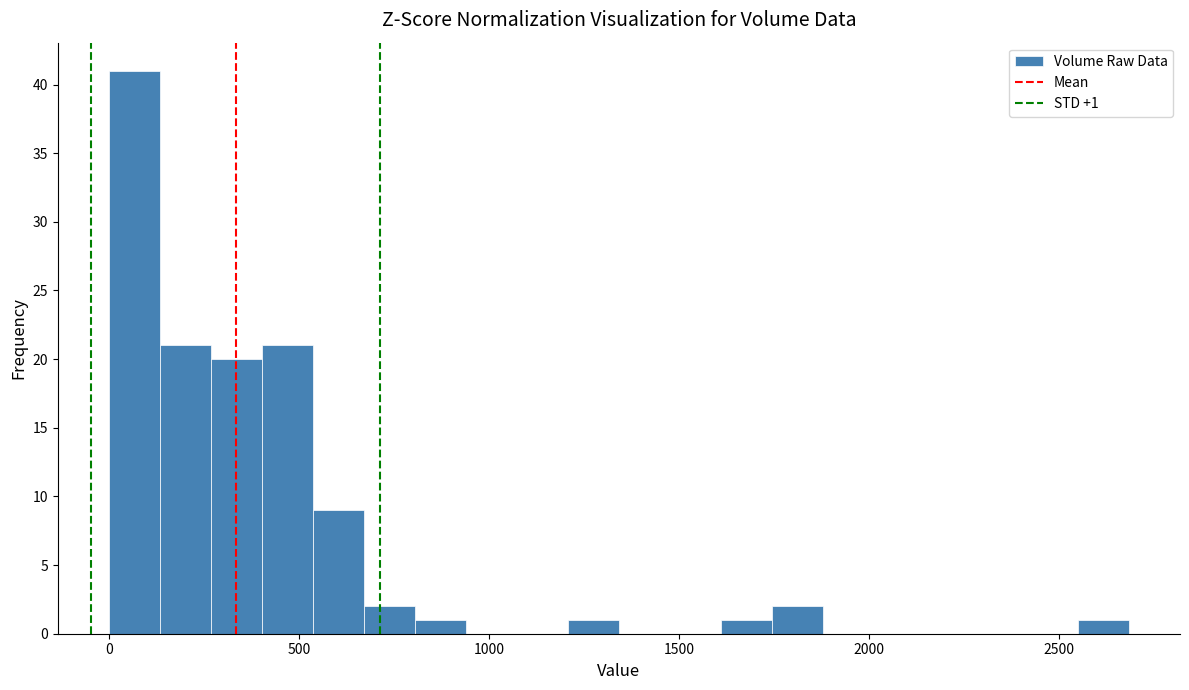

Around what value on the x-axis is the tallest bar? Give the approximate position of its centre, as read against the axis.

50